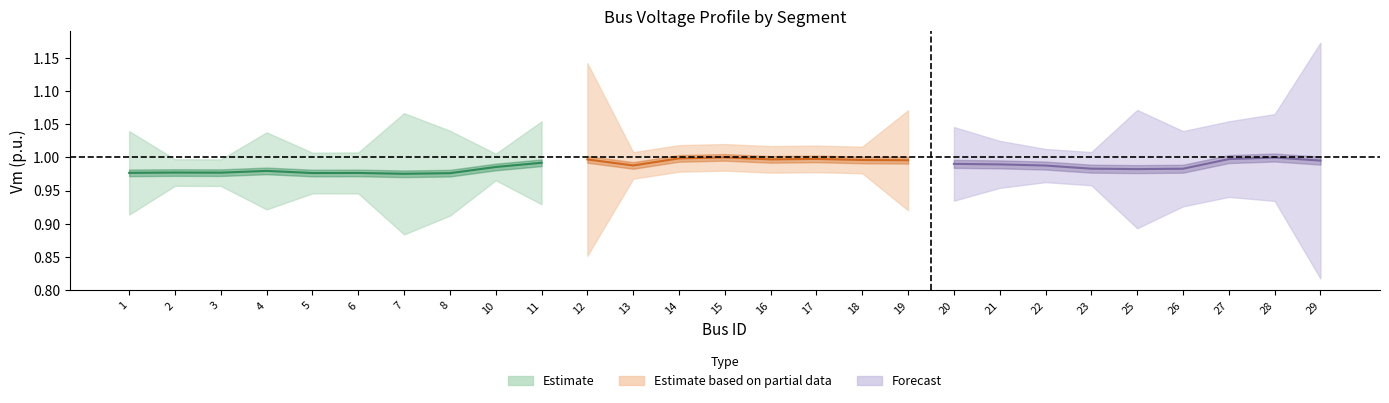

The Qd series shows 0.0 at 1. True or false?

False